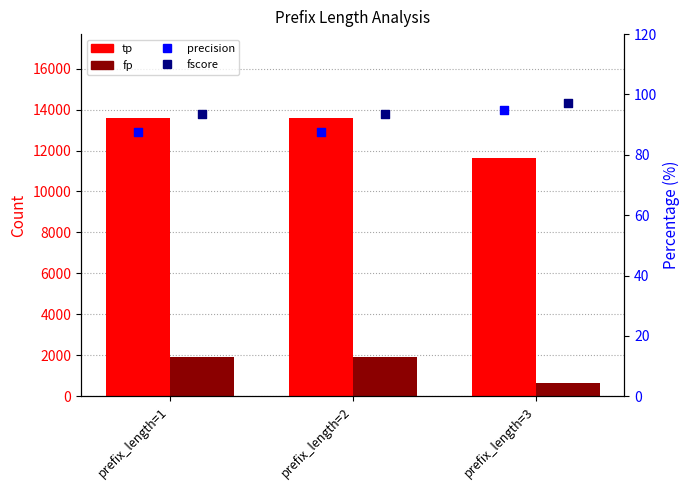

Is the value of fscore at prefix_length=2 greater than the value of precision at prefix_length=2?

Yes